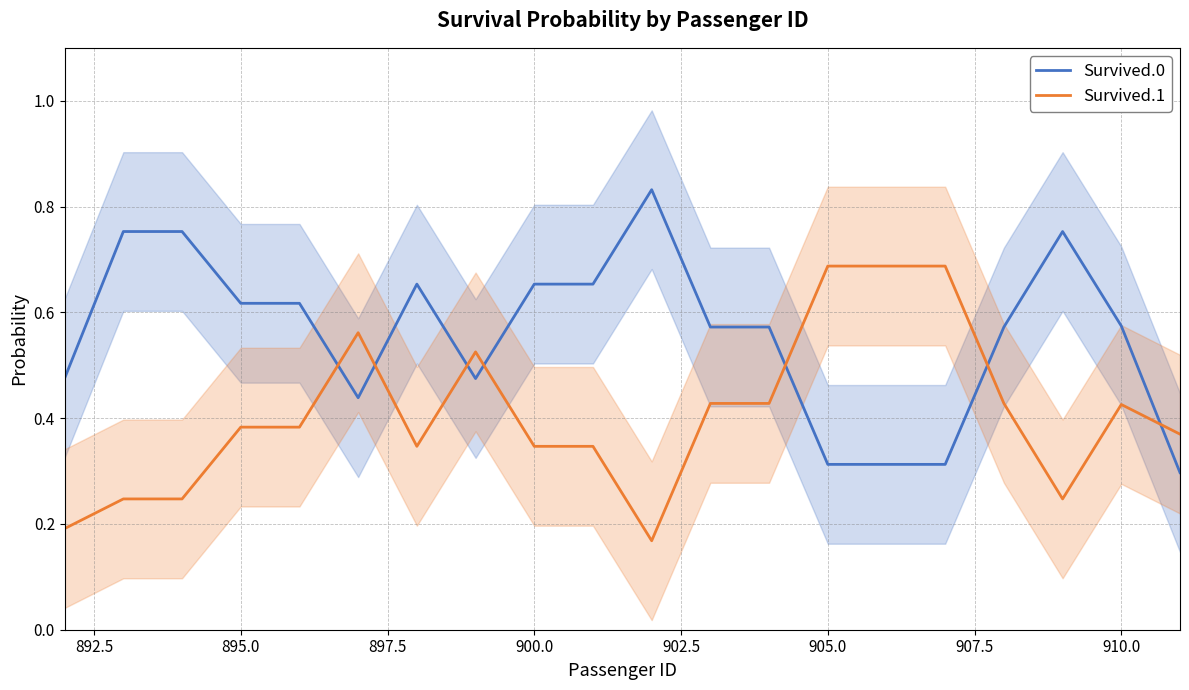

True or false: Survived.0 and Survived.1 cross at least once.

True